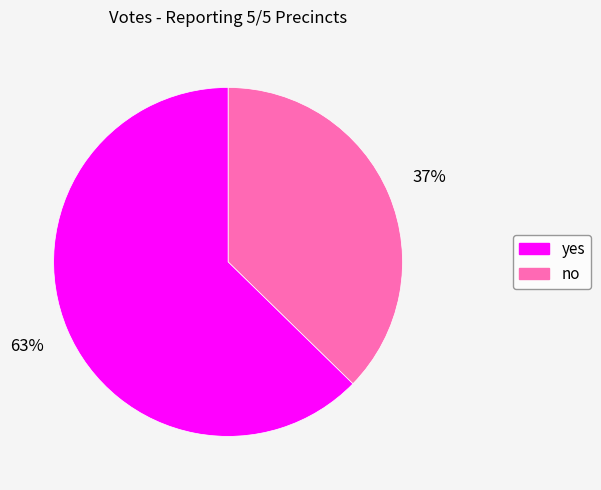

To the nearest percent, what is the average slice percentage?

50%